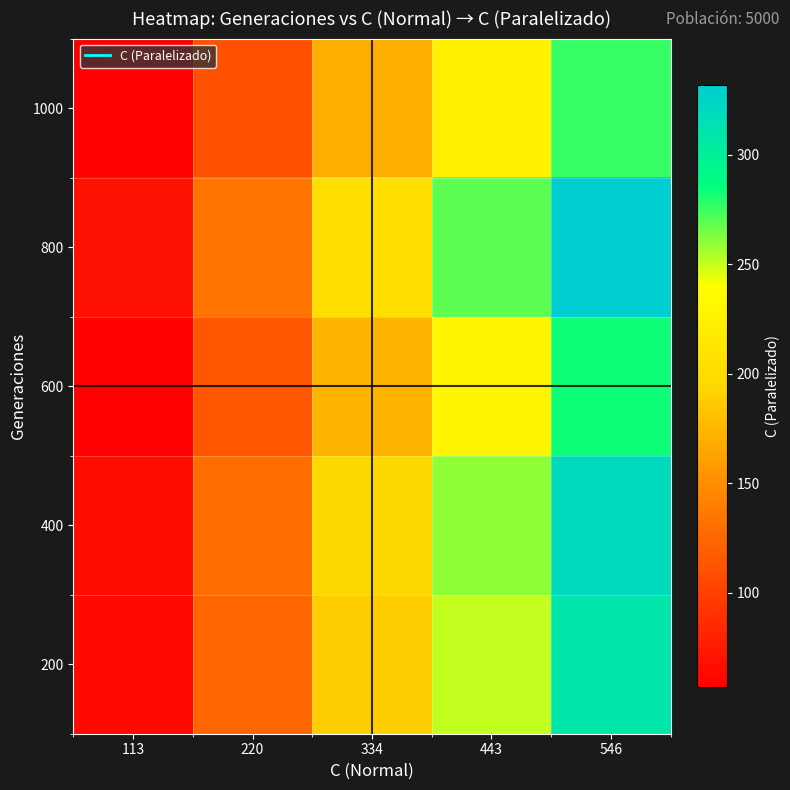

Rank the series by their maximum value, from highest to lowest.

800, 400, 200, 600, 1000